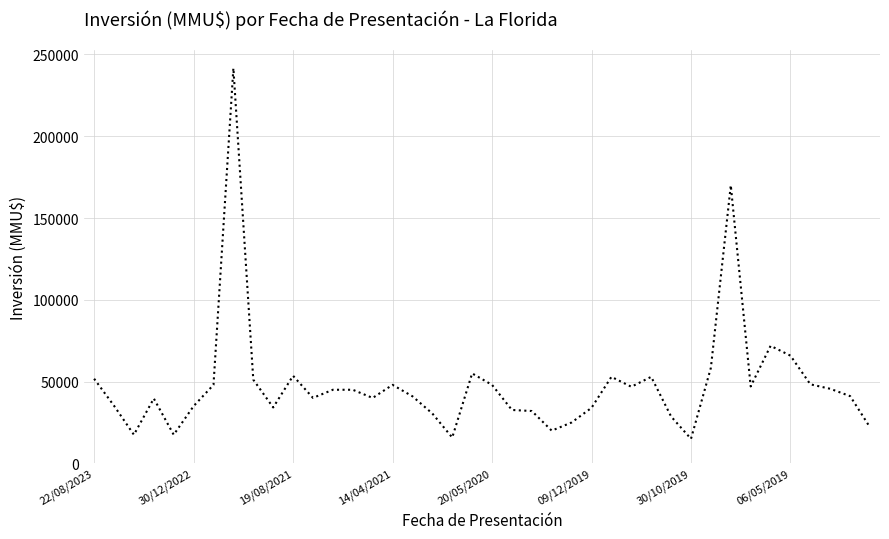

What is the difference between the maximum and minimum values?

226609